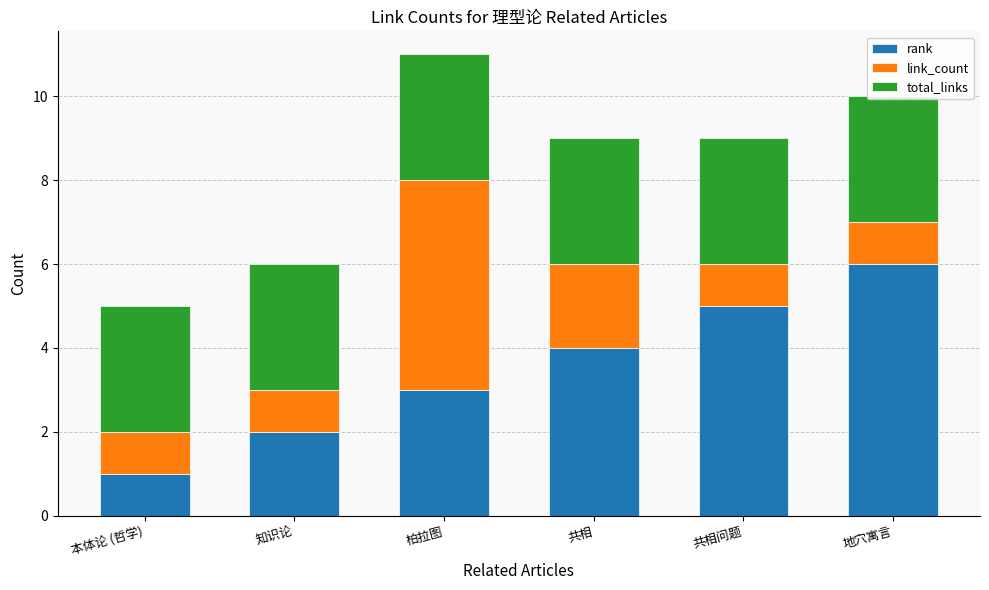

Where is total_links nearest to the value 3?

本体论 (哲学)